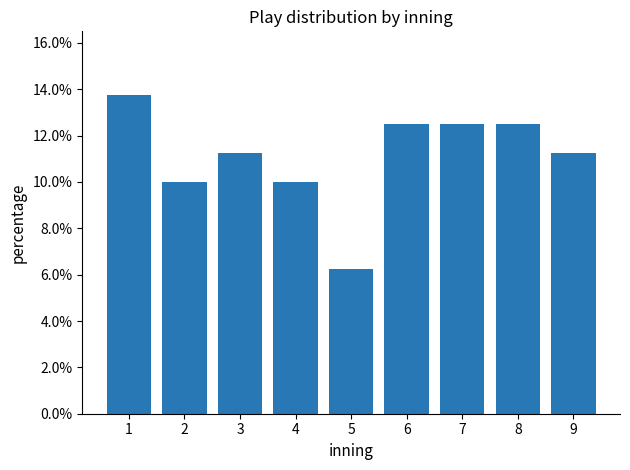

What is the value of the 9th bar from the left?

0.1